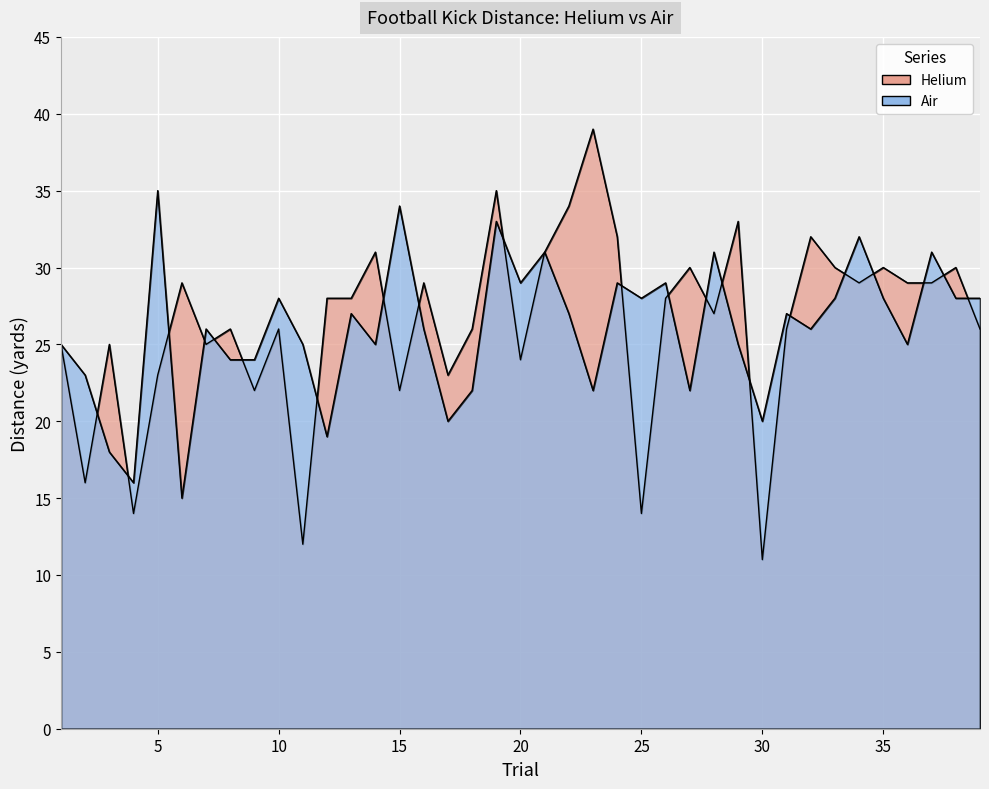

Which series changed the most between 3 and 39?

Air